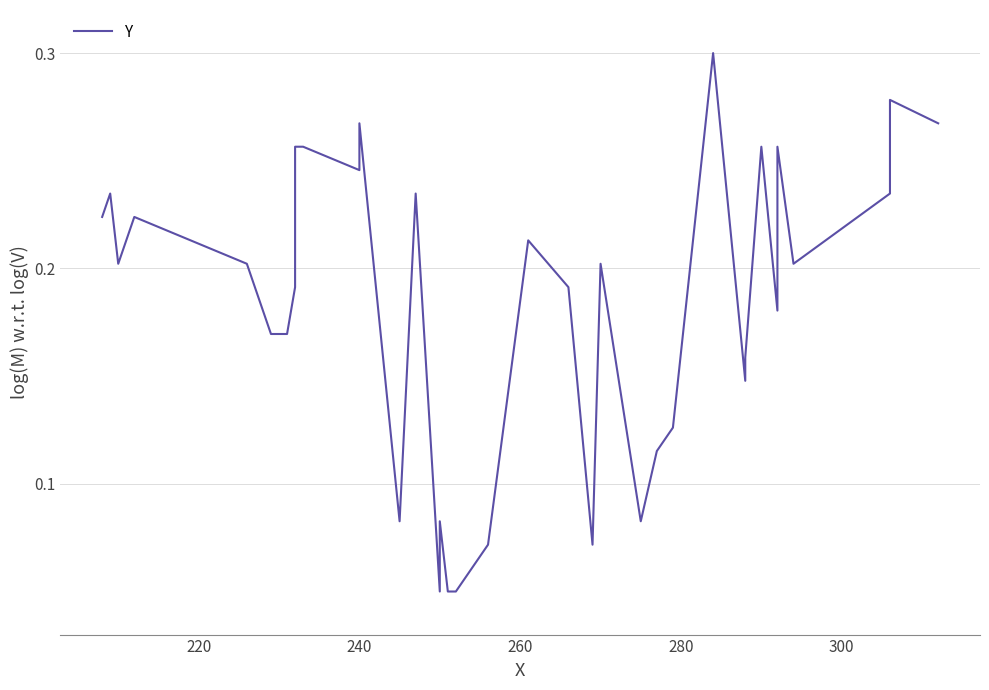

What is the difference between the second highest and second lowest values?

0.2